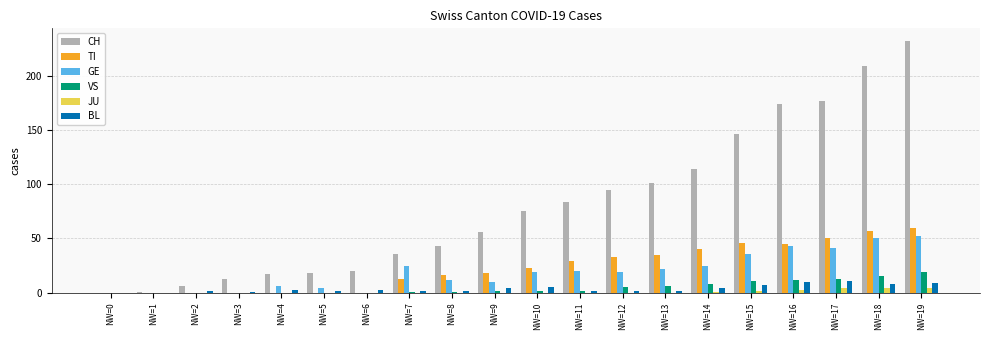

What is the maximum value for GE?

52